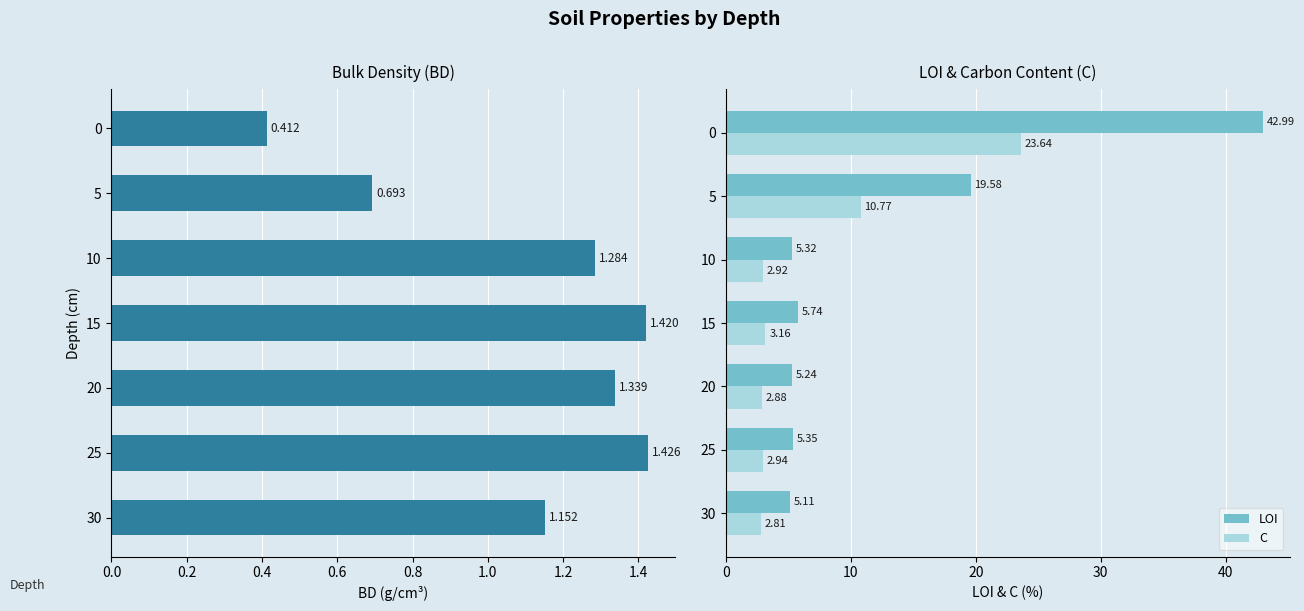

What is the difference between the maximum and minimum values in the LOI series?

37.9